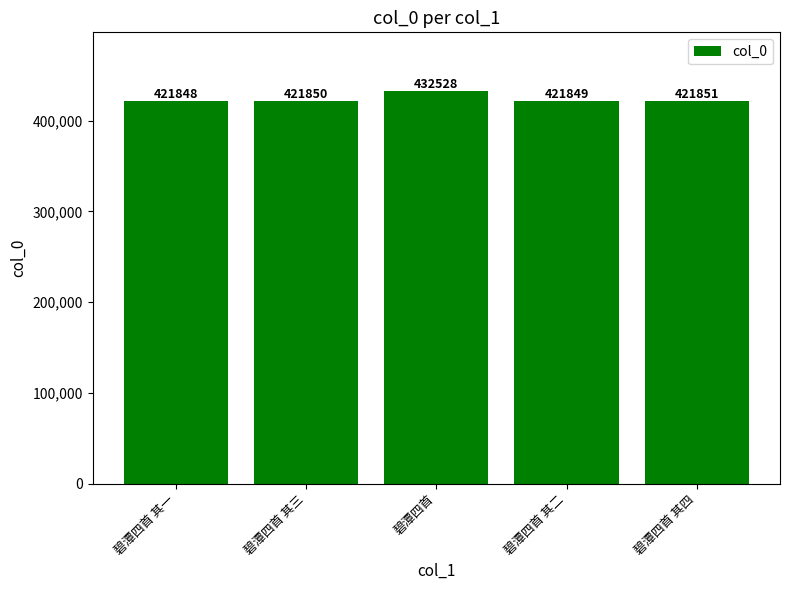

What is the ratio of the value at 碧潭四首 其四 to the value at 碧潭四首 其三?

1.0